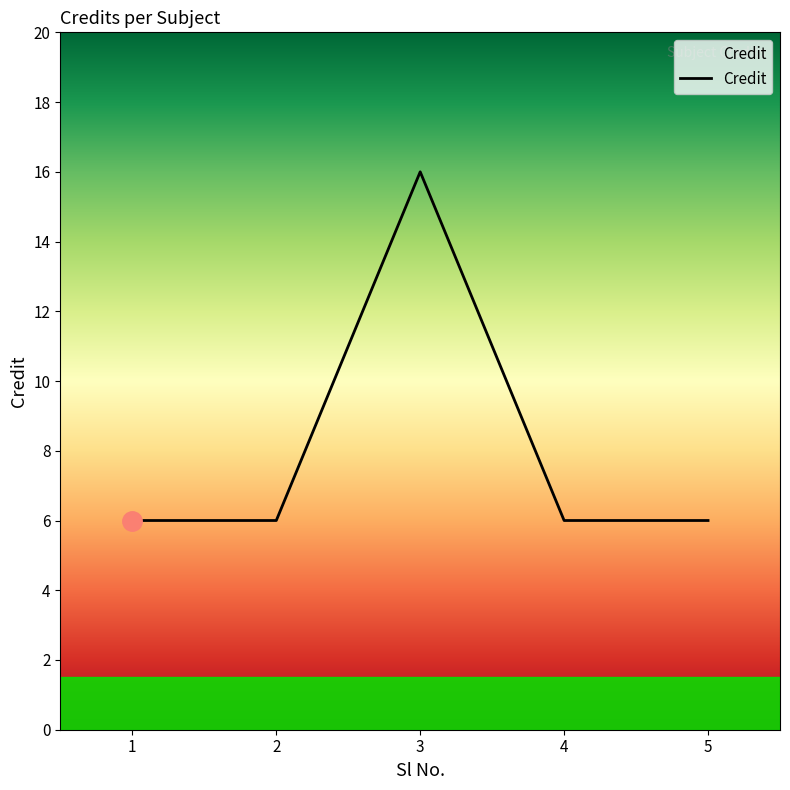

At which category does the data reach its first local peak?

3